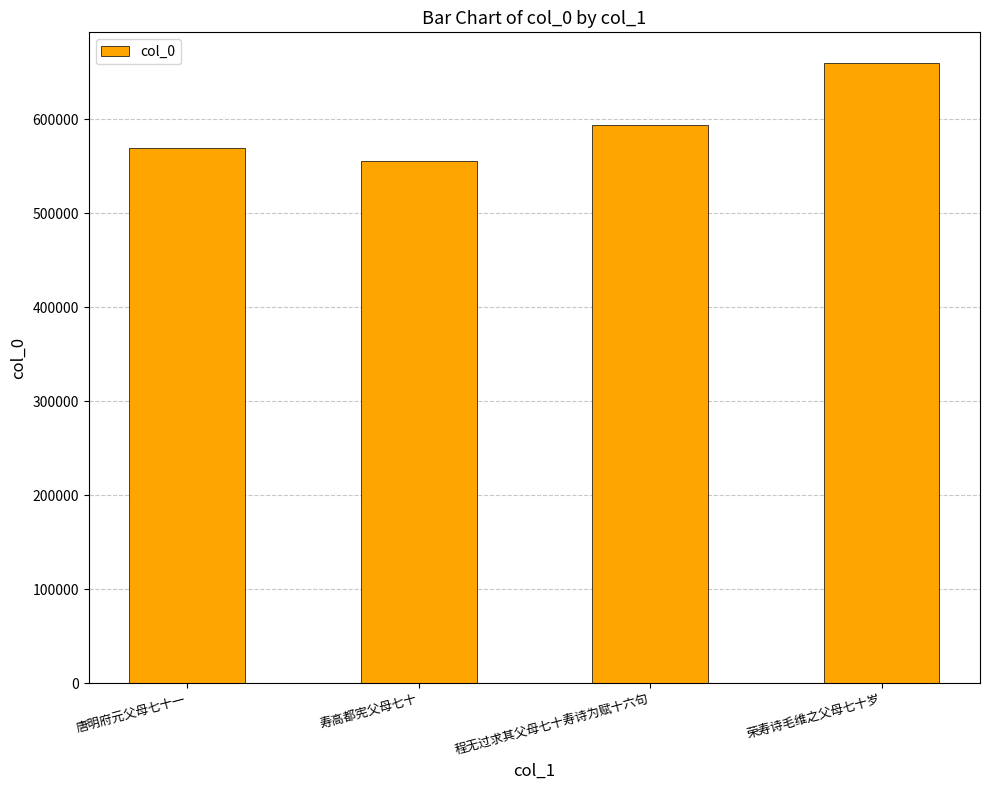

List the labels in order of value, smallest first.

寿高都宪父母七十, 唐明府元父母七十一, 程无过求其父母七十寿诗为赋十六句, 荣寿诗毛维之父母七十岁